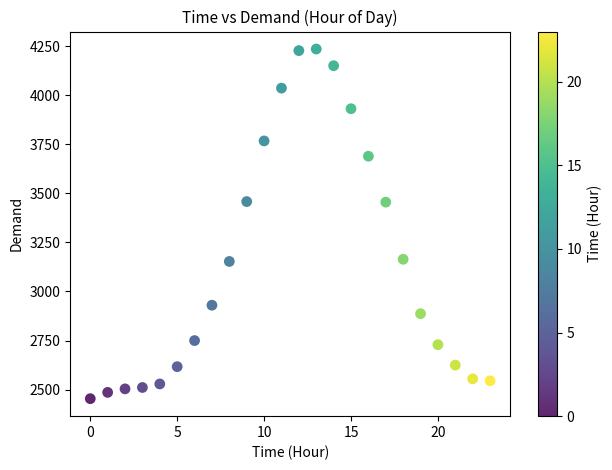

Count the number of points in this scatter plot.

24